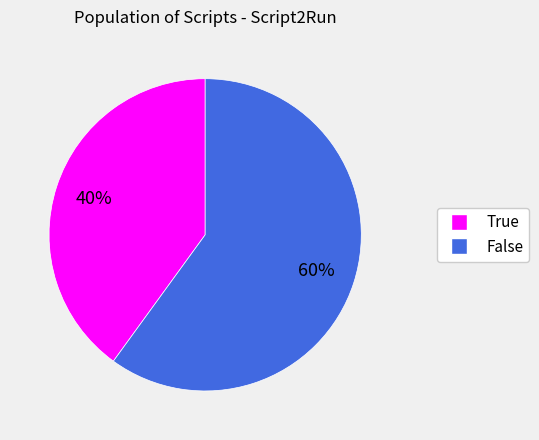

Which slice is the largest?

False